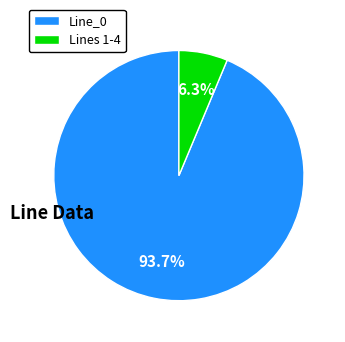

Rank the categories by value from lowest to highest.

Lines 1-4, Line_0